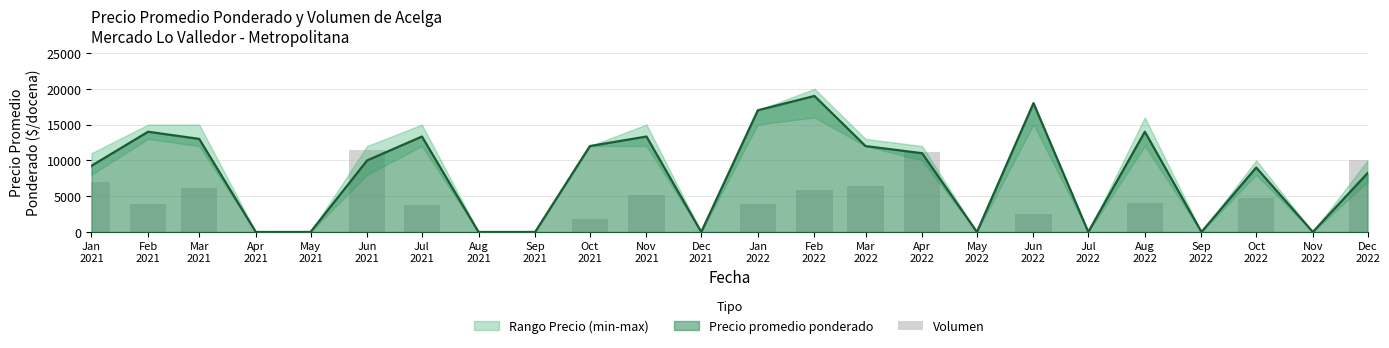

Rank the categories by value from lowest to highest.

Apr
2021, May
2021, Aug
2021, Sep
2021, Dec
2021, May
2022, Jul
2022, Sep
2022, Nov
2022, Oct
2021, Jun
2022, Jul
2021, Feb
2021, Jan
2022, Aug
2022, Oct
2022, Nov
2021, Feb
2022, Mar
2021, Mar
2022, Jan
2021, Dec
2022, Apr
2022, Jun
2021